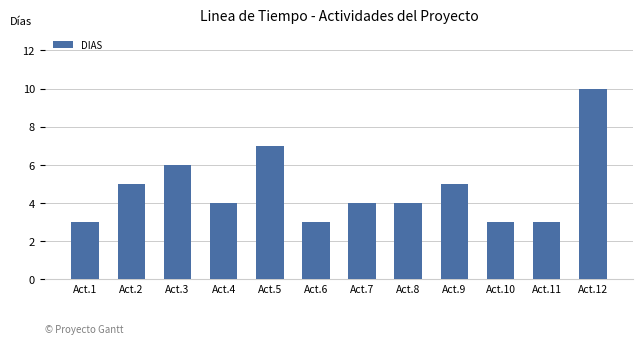

The chart shows a value of 3 at Act.10. True or false?

True